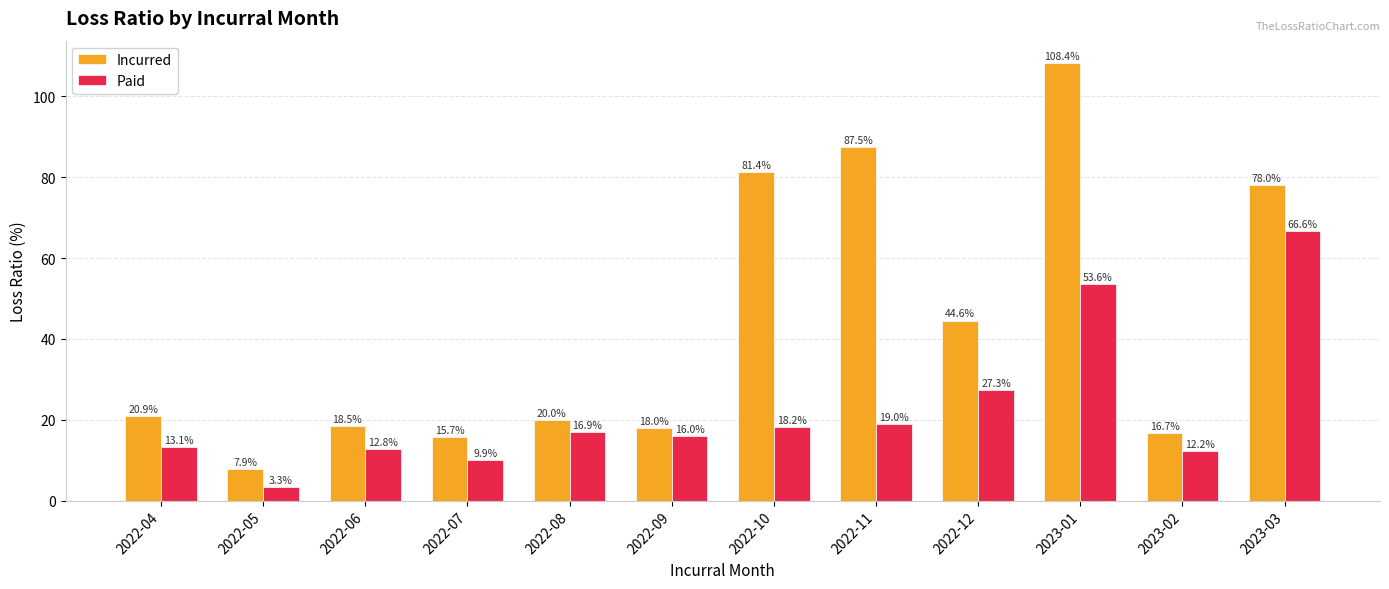

What is the lowest value of the Paid series?

3.3